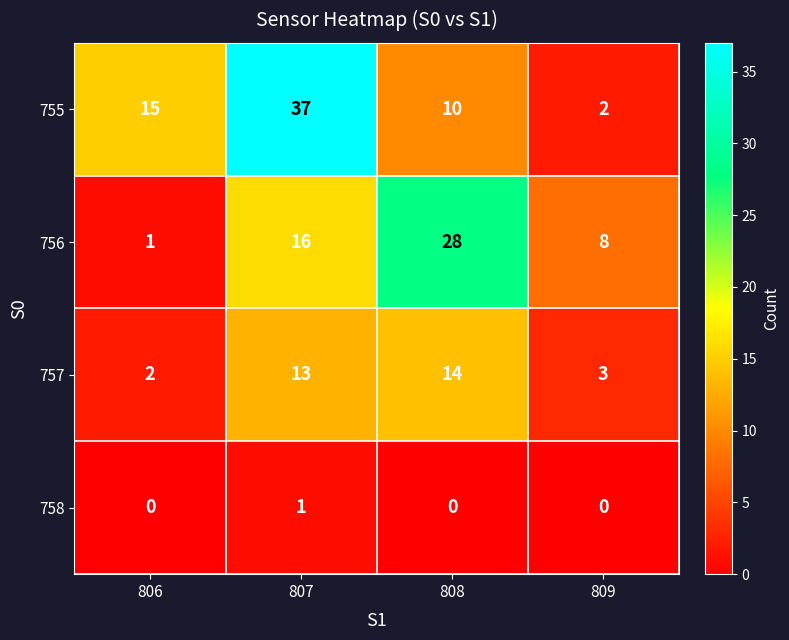

Reading left to right, extract all data points from this chart.

755: 15	37	10	2
756: 1	16	28	8
757: 2	13	14	3
758: 0	1	0	0